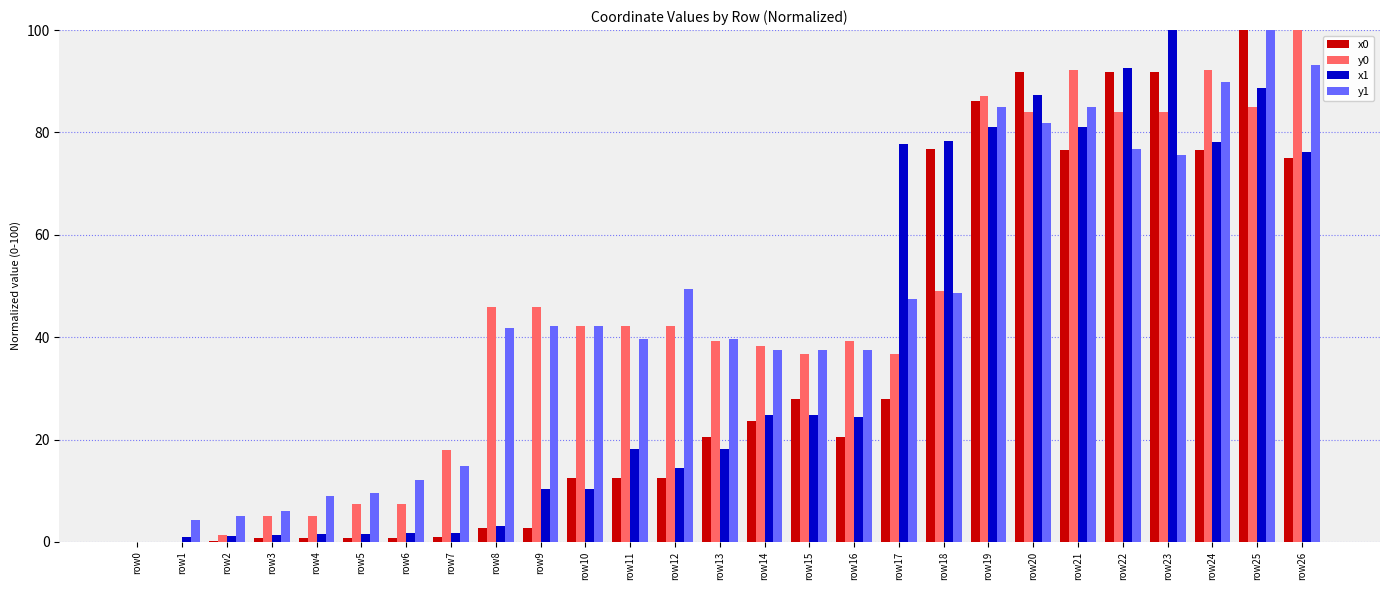

What is the maximum value shown in the chart?

100.0